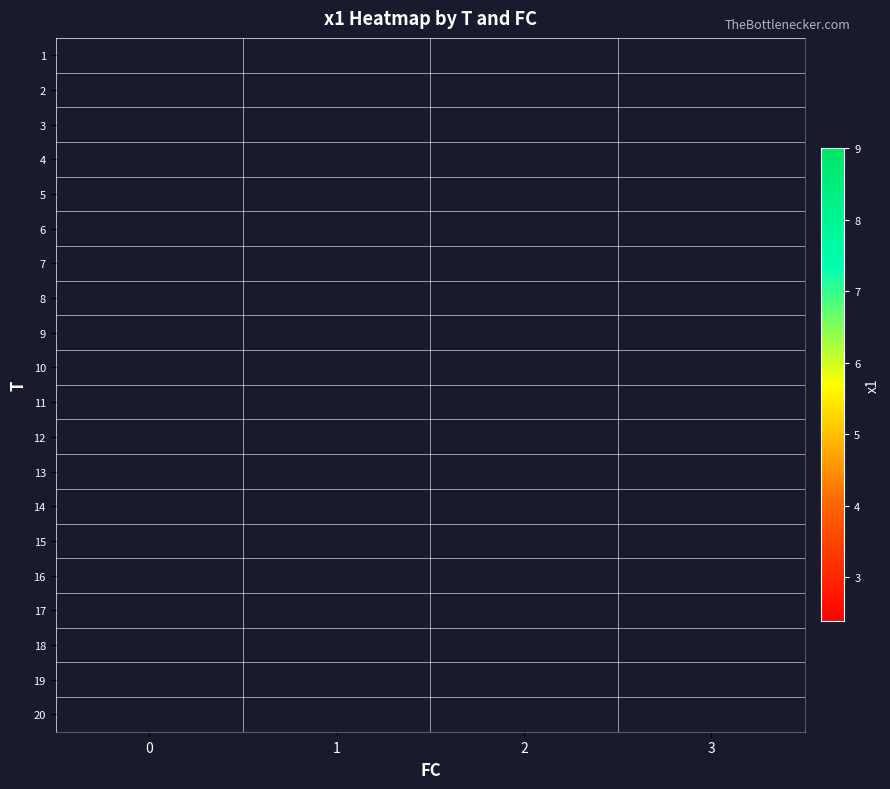

At how many categories does at least one series exceed 2?

4